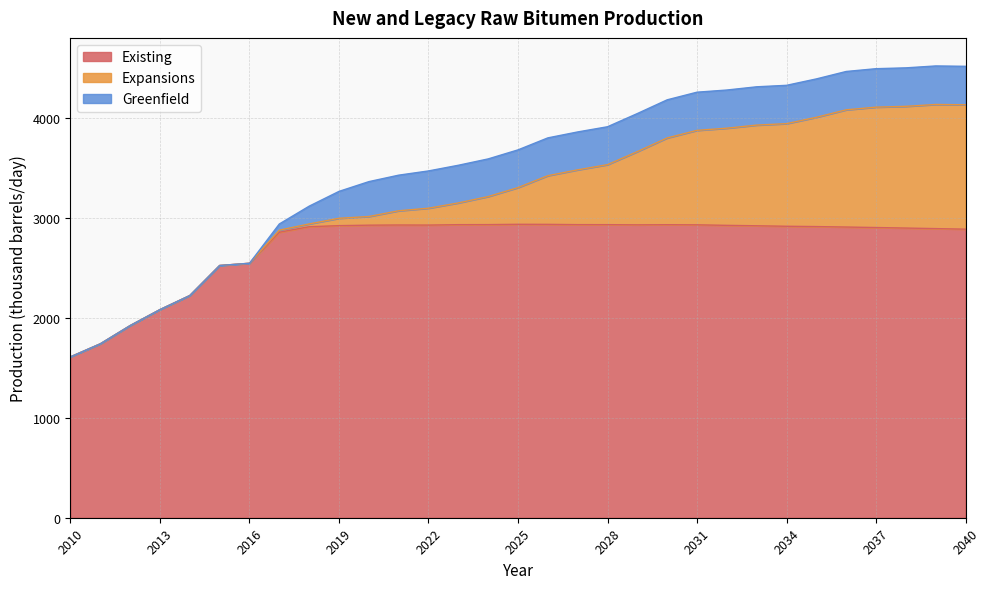

True or false: Expansions has a value of 358.2 at 2023.

False